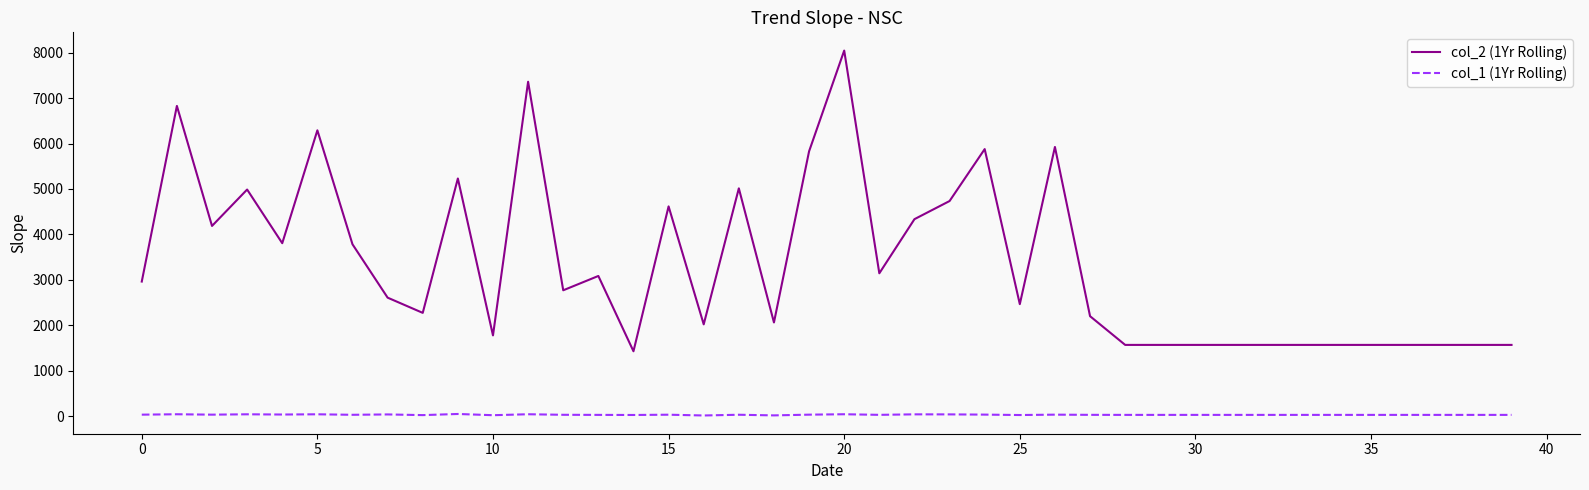

How many categories are shown in the chart?

40